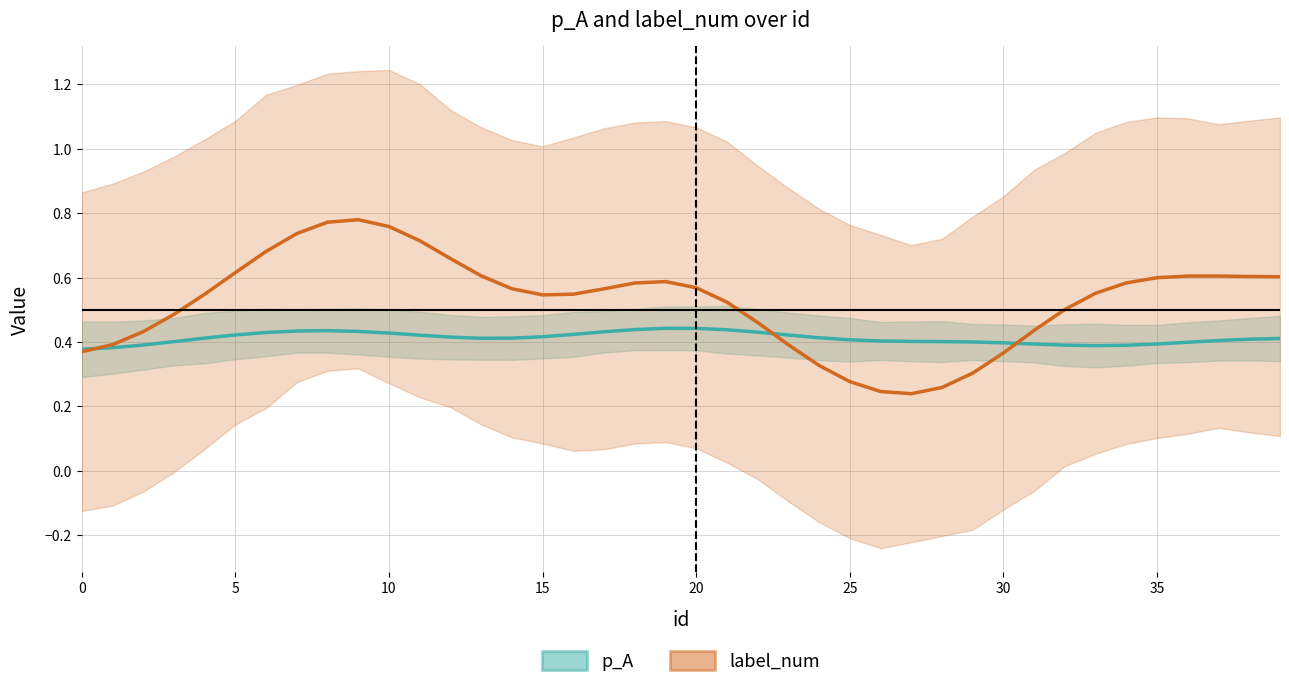

What is the difference between the maximum and minimum values in the label_num series?

0.5